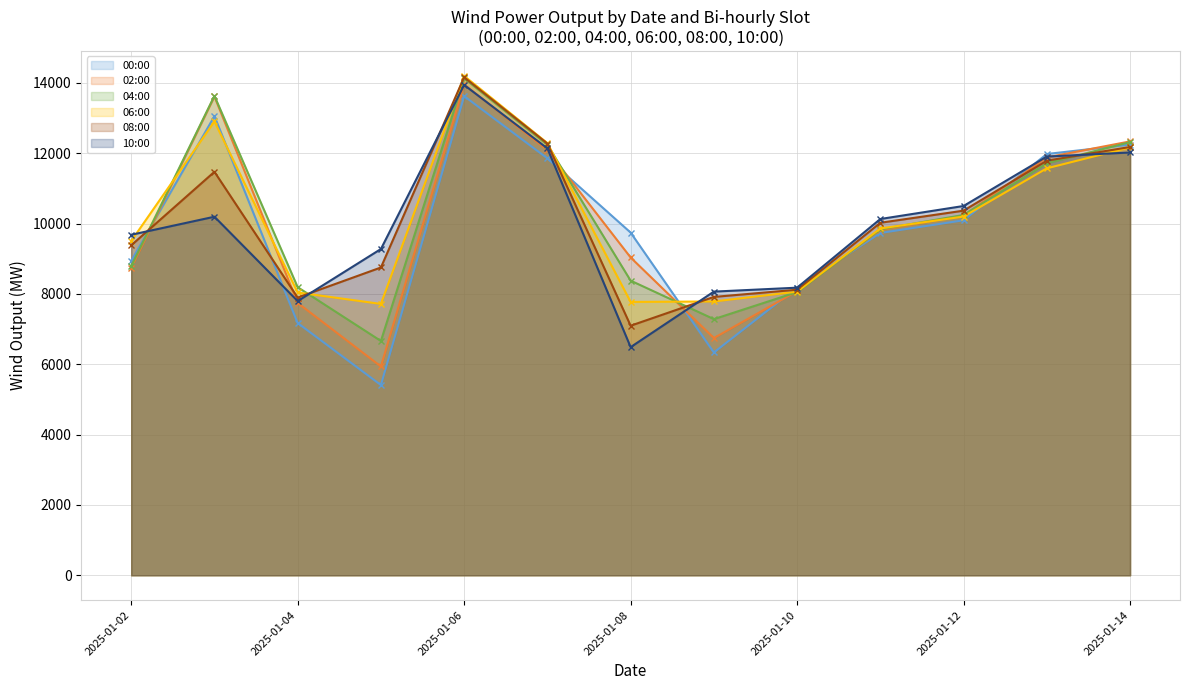

Rank the series by their maximum value, from lowest to highest.

00:00, 10:00, 02:00, 04:00, 08:00, 06:00